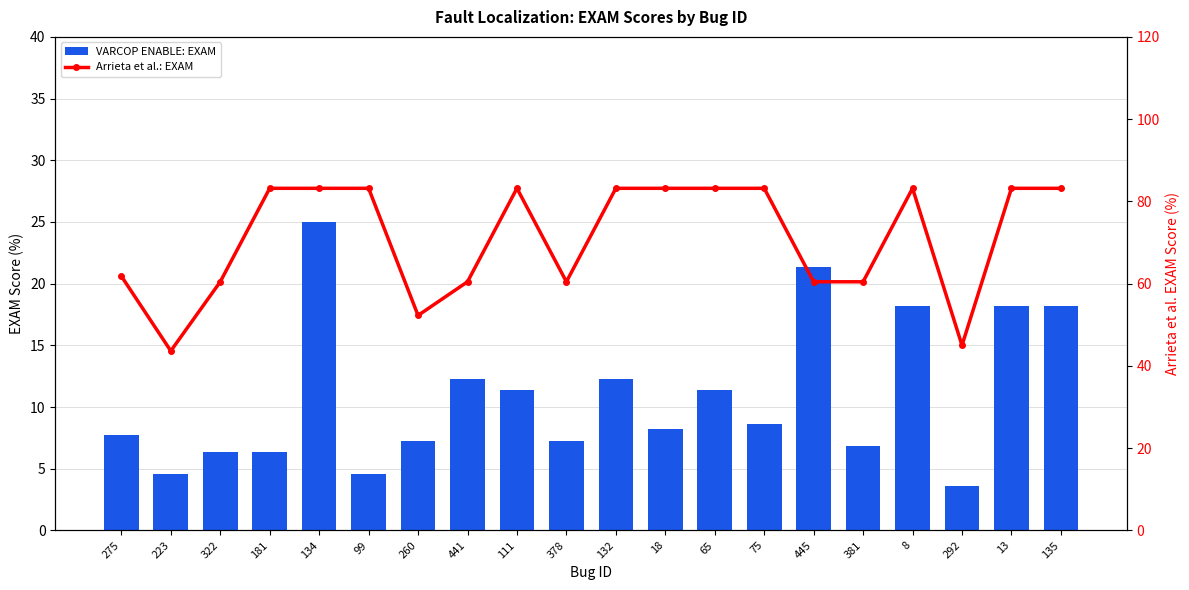

At which category does the chart reach its peak across all series?

181